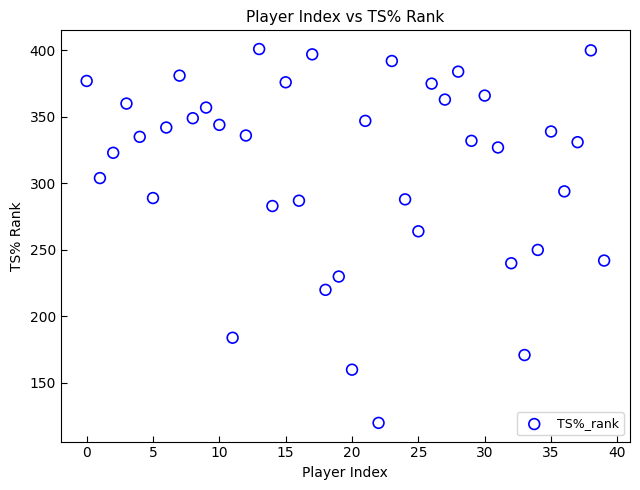

What Y value in the scatter plot is closest to 260?

264